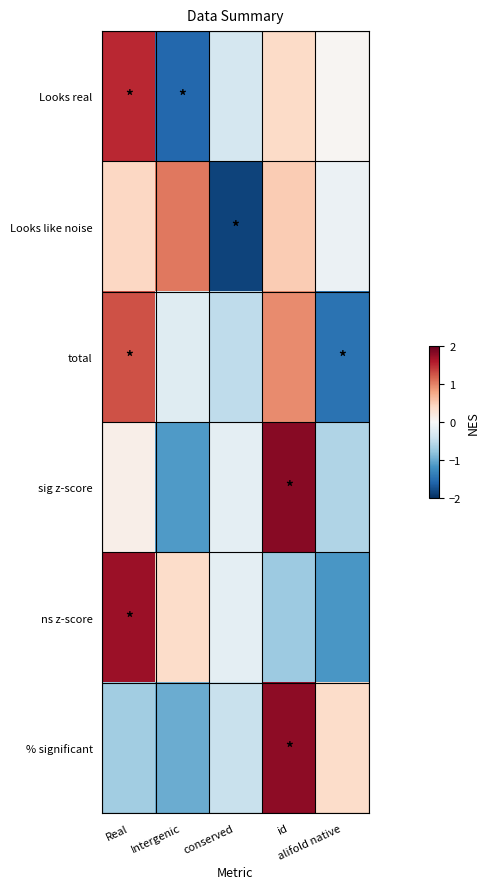

What is the difference between the highest and lowest values at conserved?

1.7